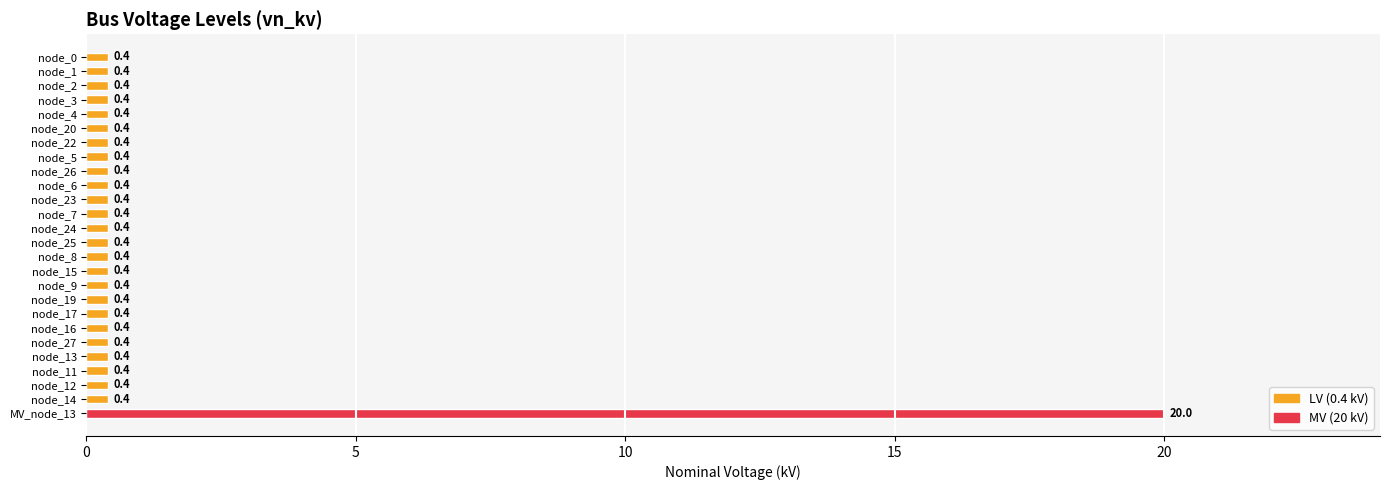

What position from the bottom is node_9?

10